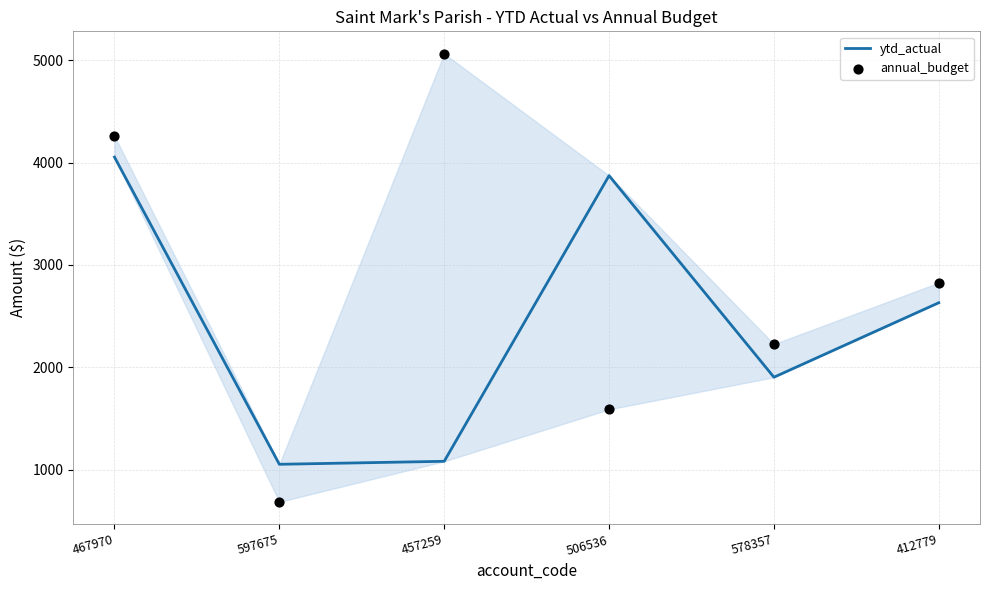

Is the value of annual_budget at 506536 greater than the value of ytd_actual at 412779?

No